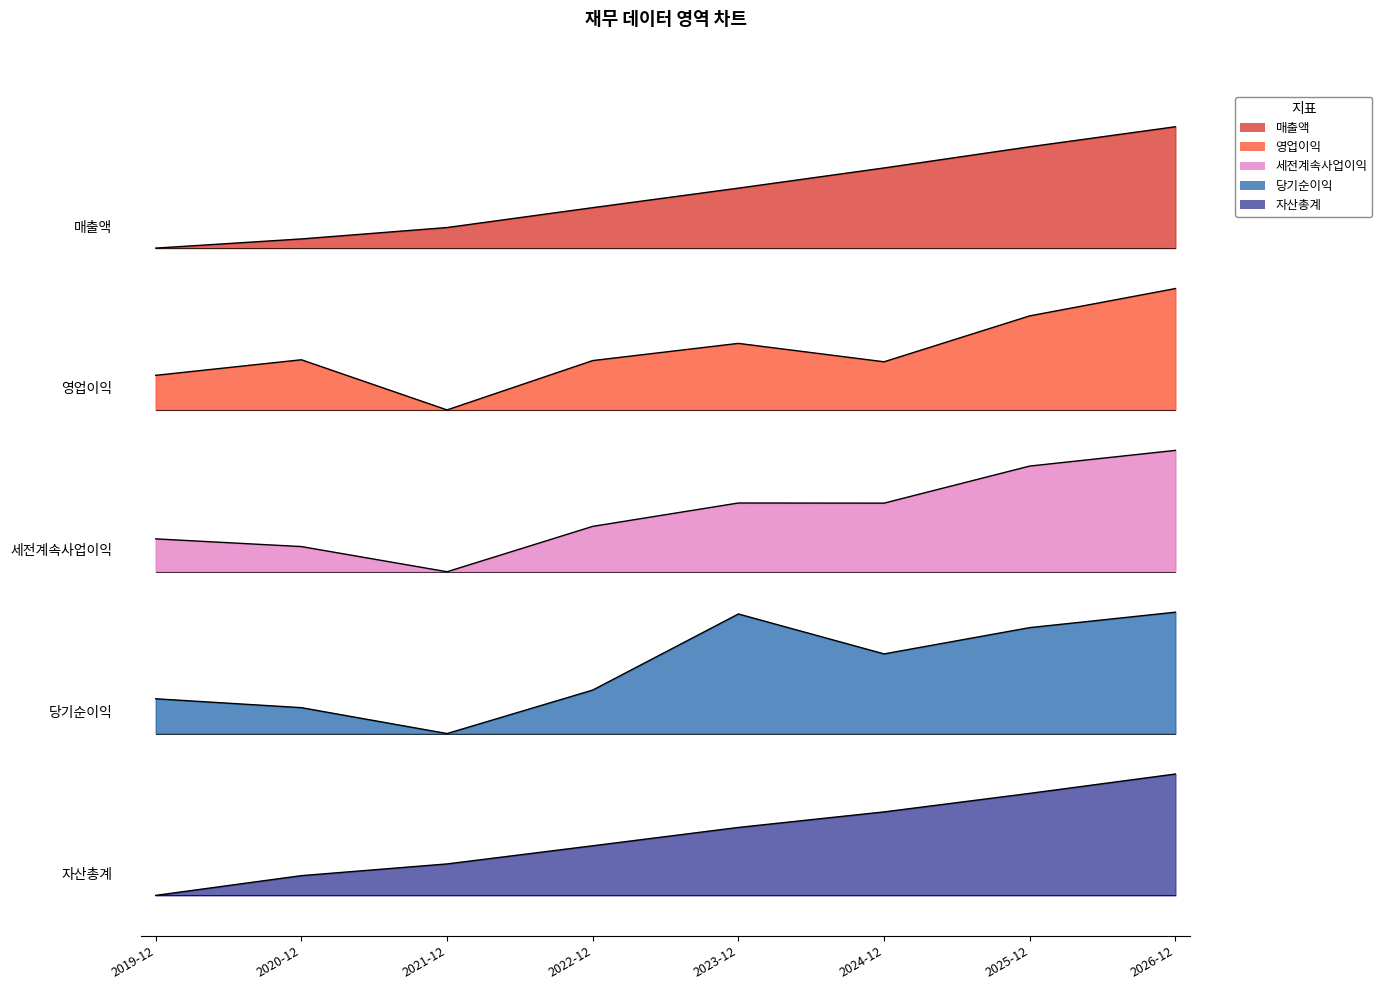

What is the total value across all series at 2022-12?

13.7